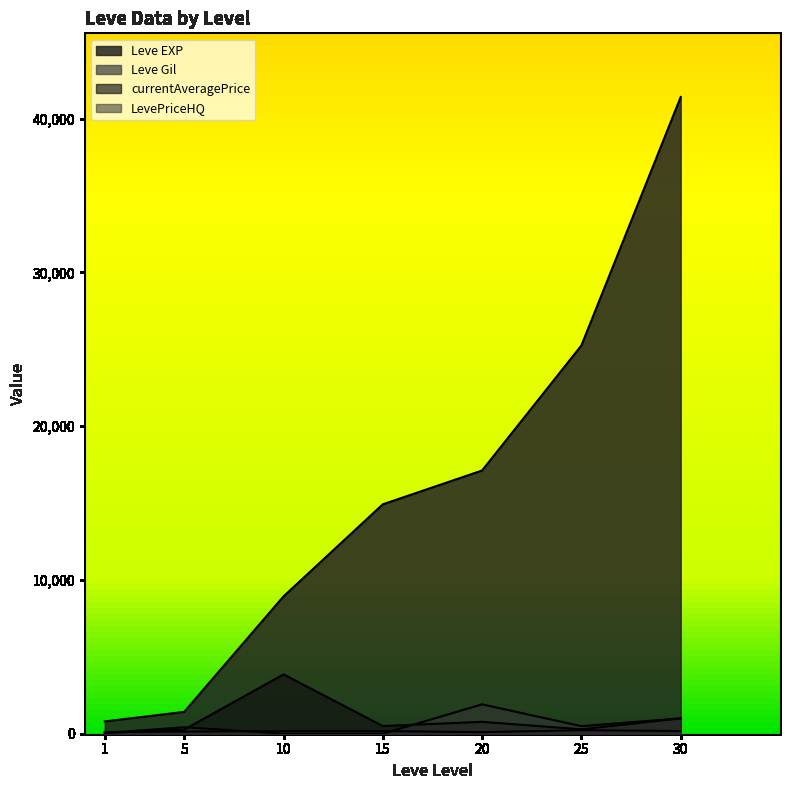

How many lines are shown in the chart?

4